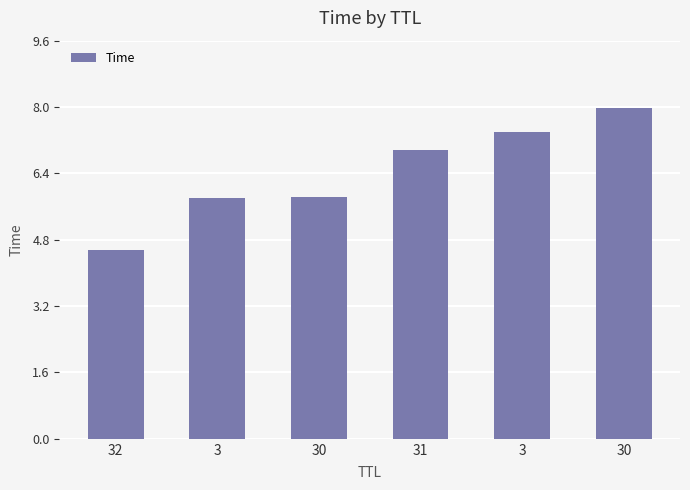

What is the change in value from 30 to 30?

+2.2